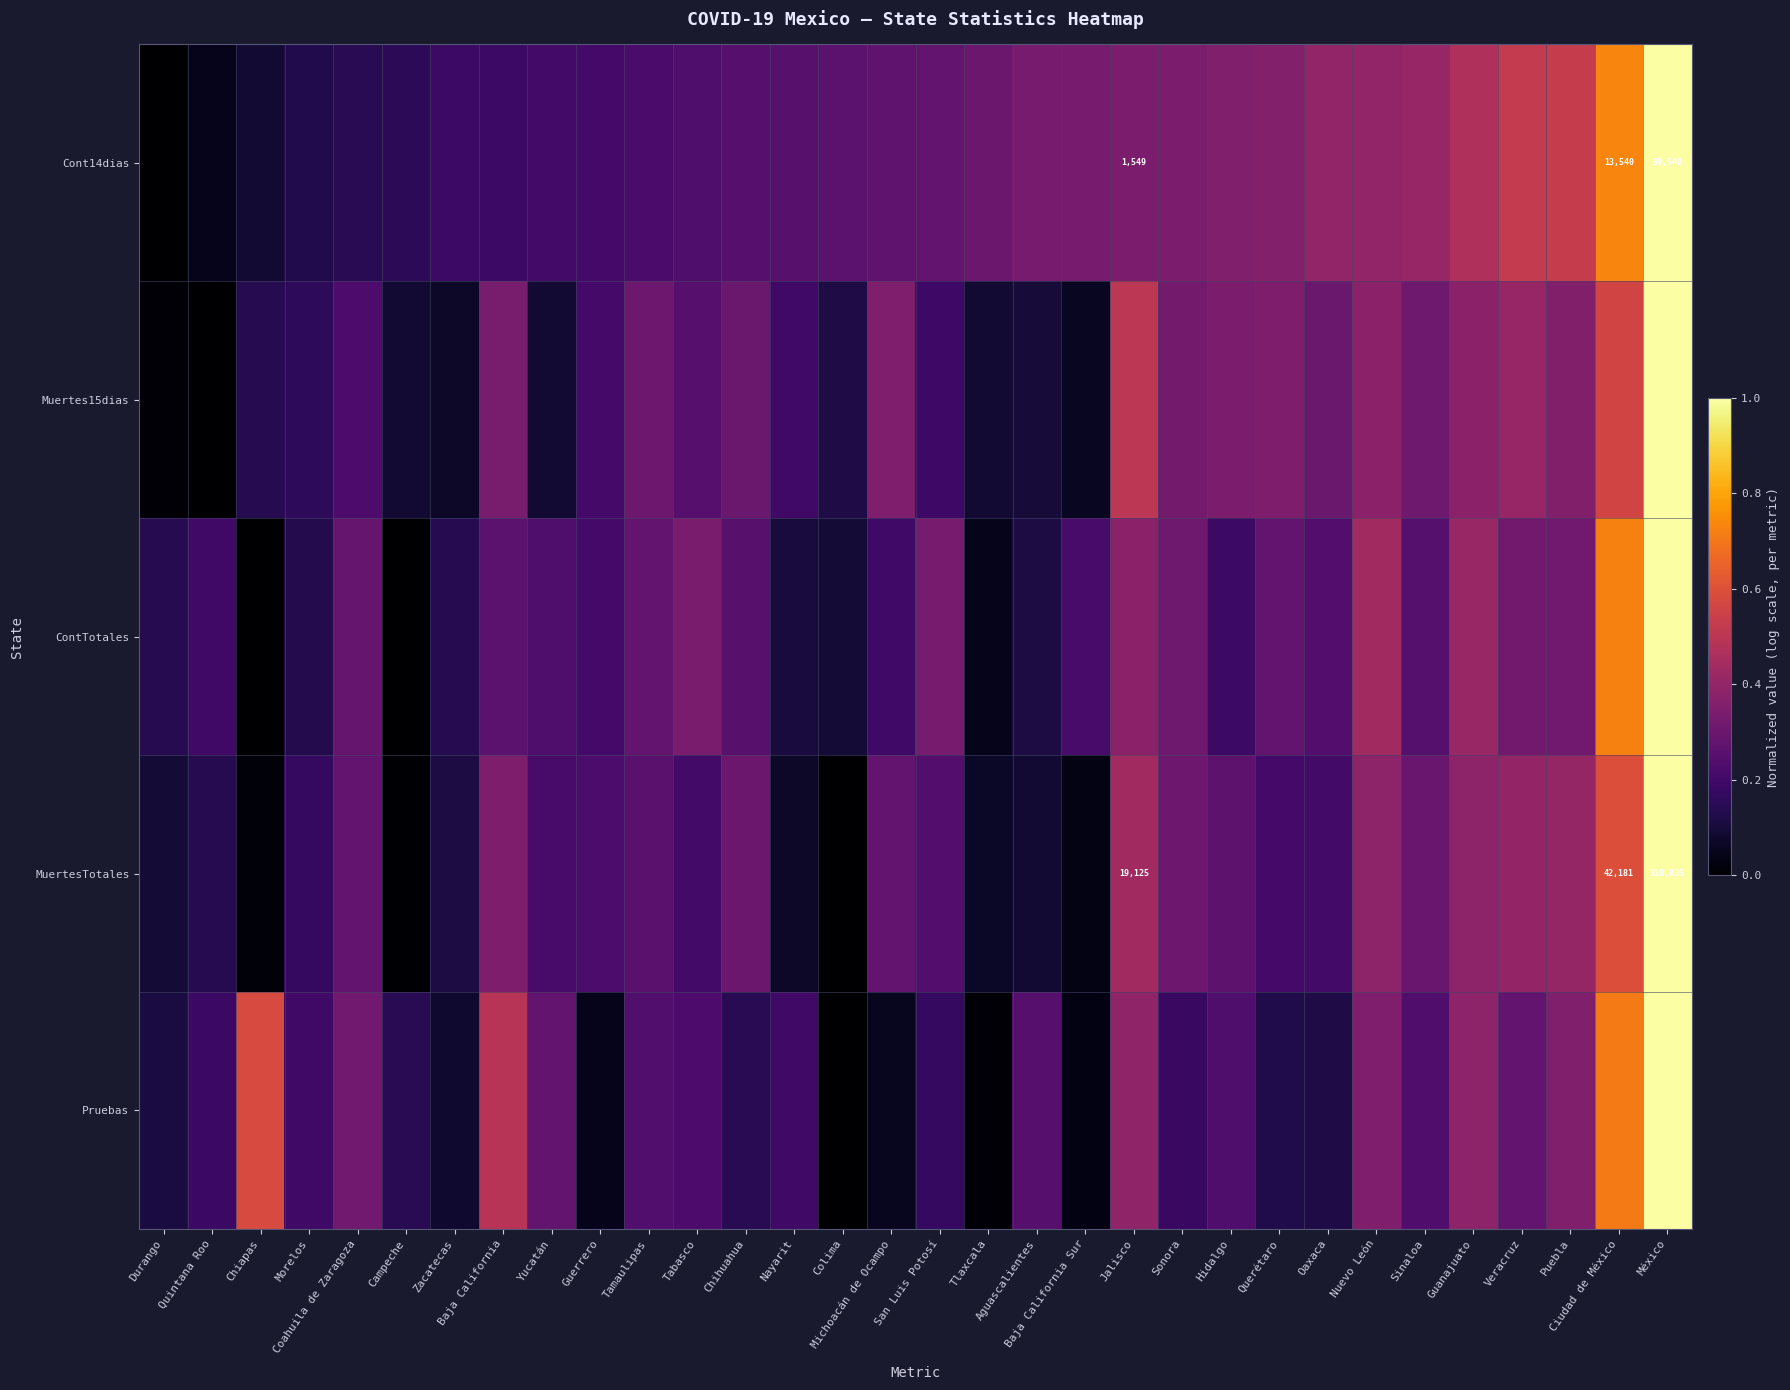

At which category is the sum across all series the highest?

México